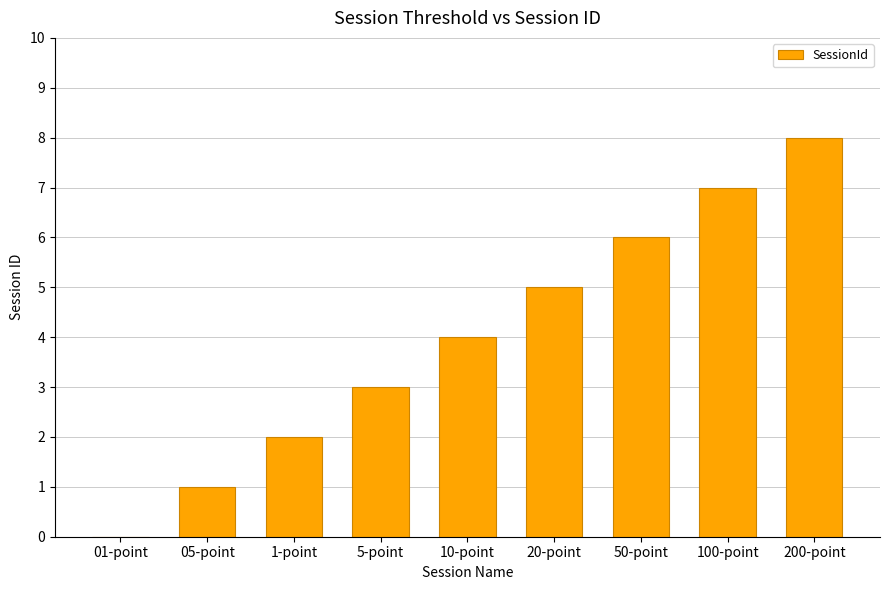

How many categories are shown in the chart?

9